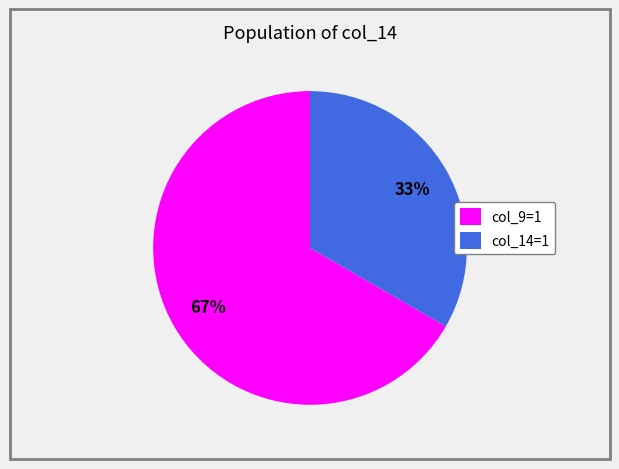

Is the sum of col_14=1 and col_9=1 greater than half?

Yes